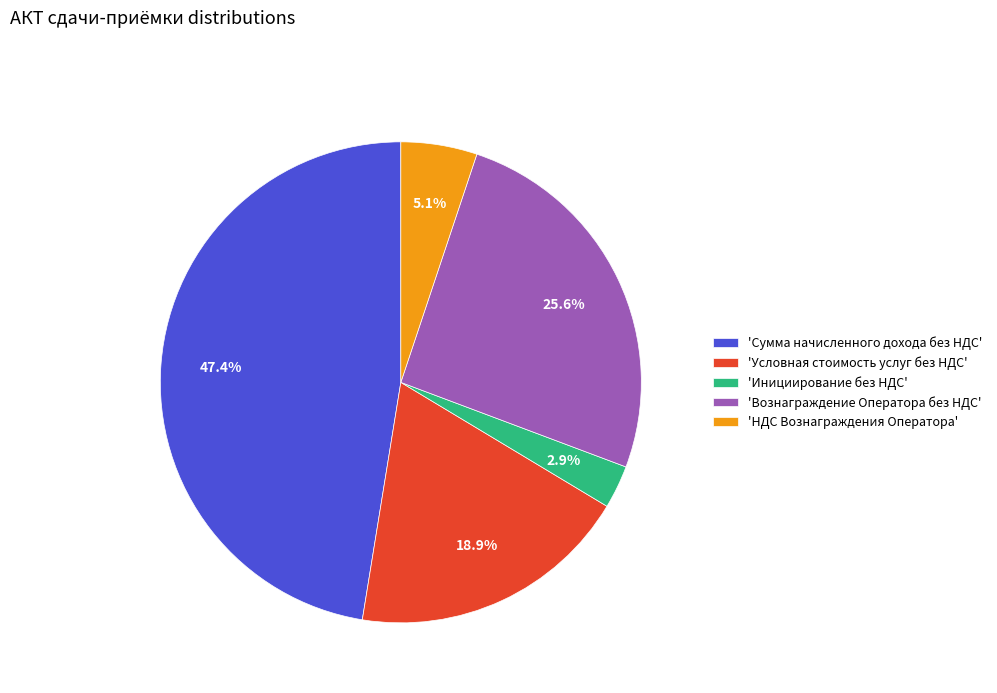

Is there a majority slice in this chart?

No